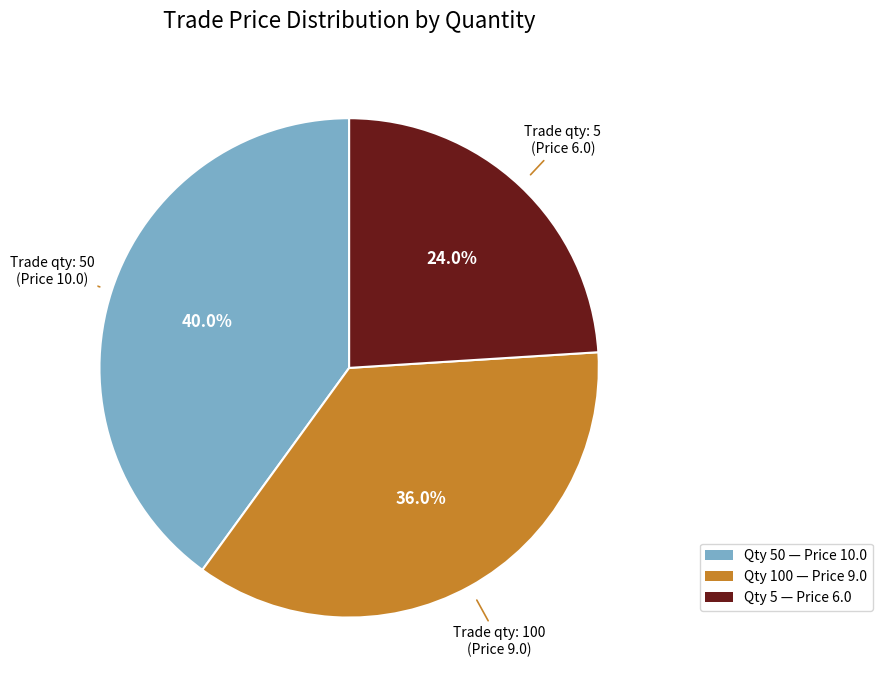

Is there a majority slice in this chart?

No